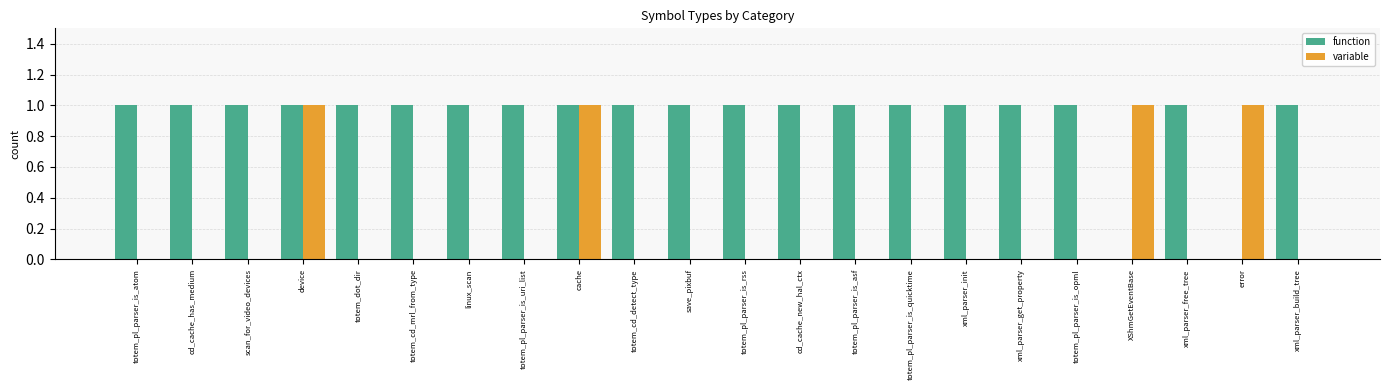

What are all the series names shown in the legend?

function, variable